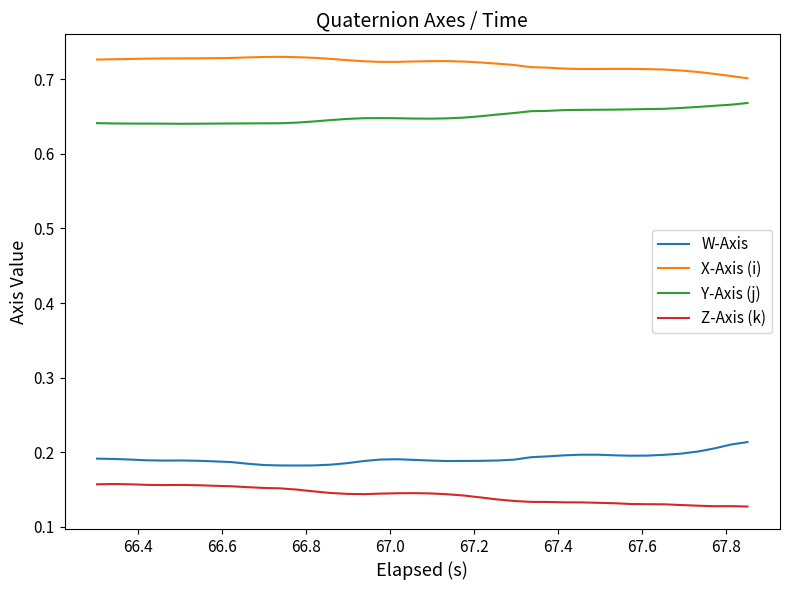

What are all the series names shown in the legend?

W-Axis, X-Axis (i), Y-Axis (j), Z-Axis (k)